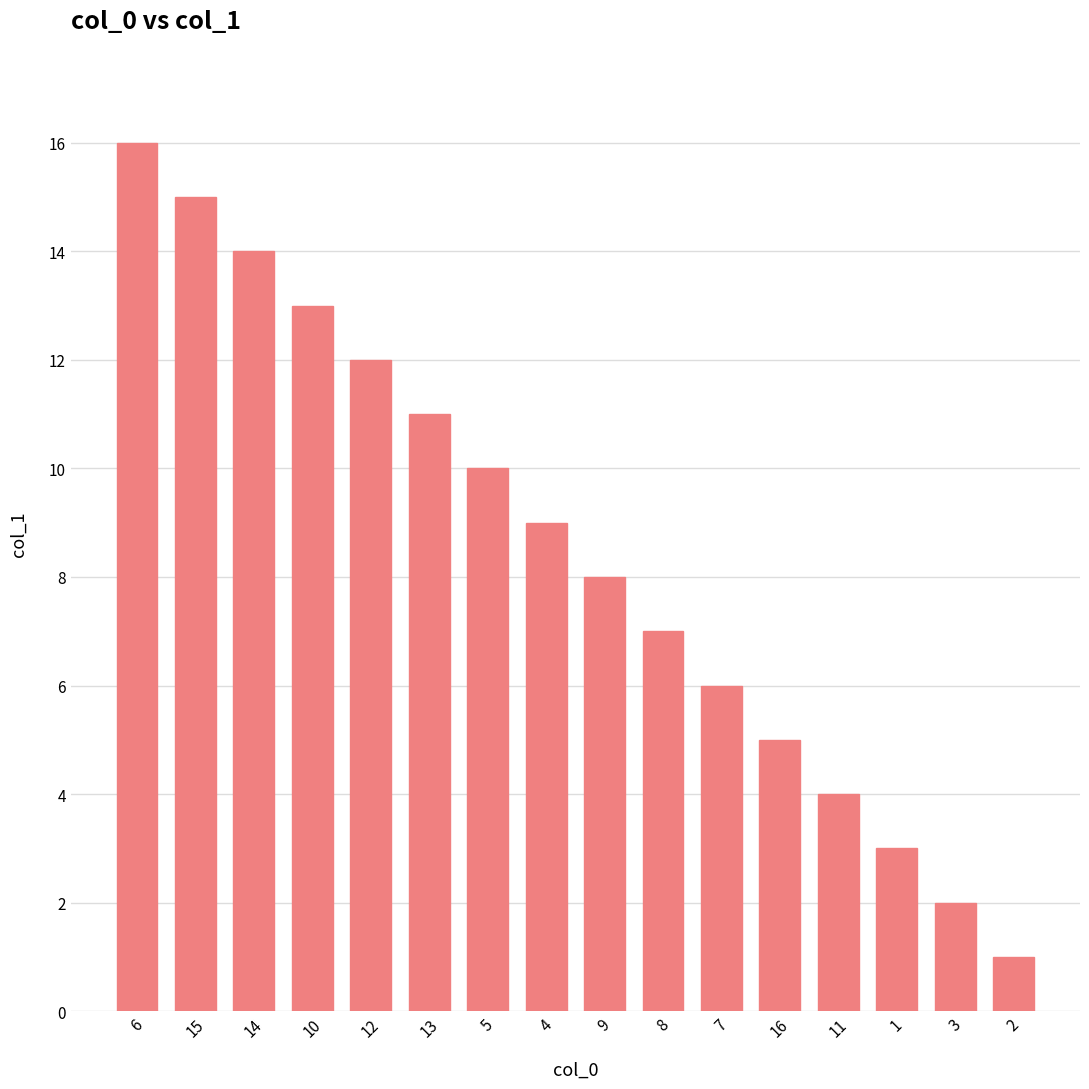

Count the number of data series in this chart.

1